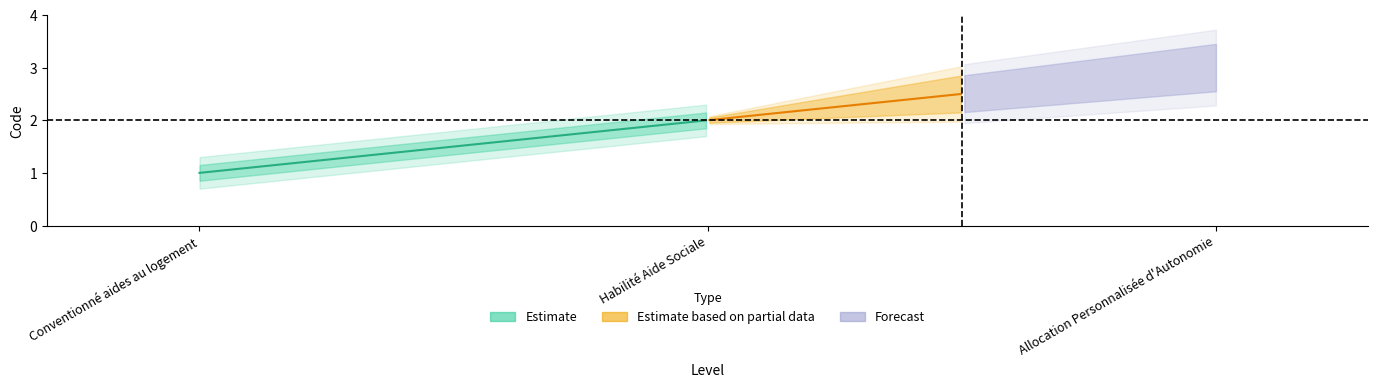

What is the minimum value shown in the chart?

1